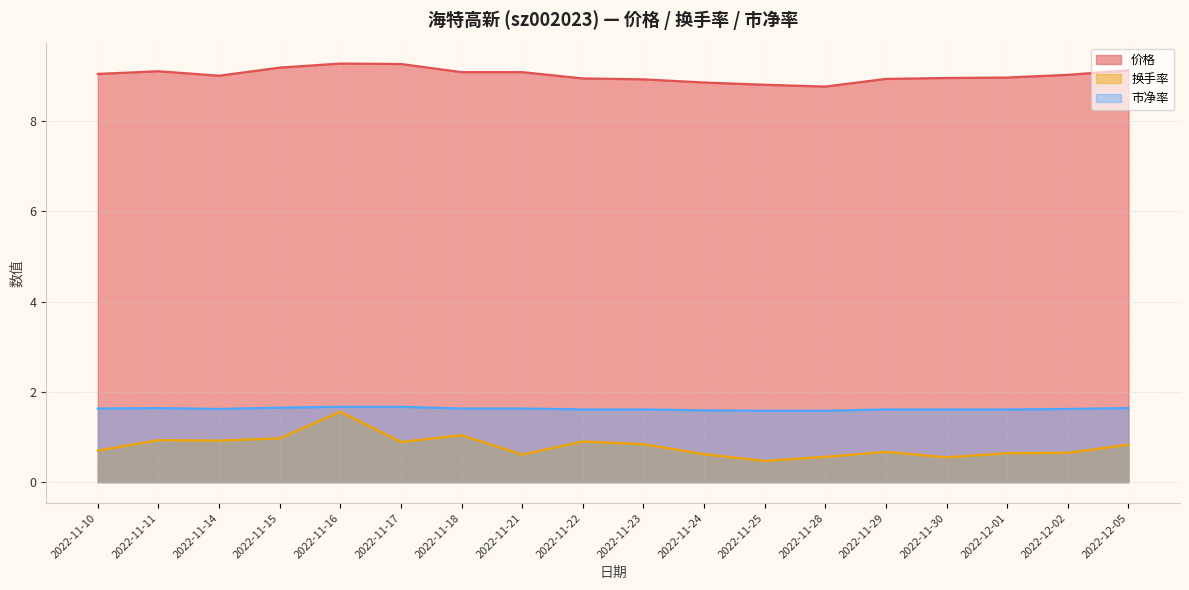

At how many categories does at least one series exceed 2?

18